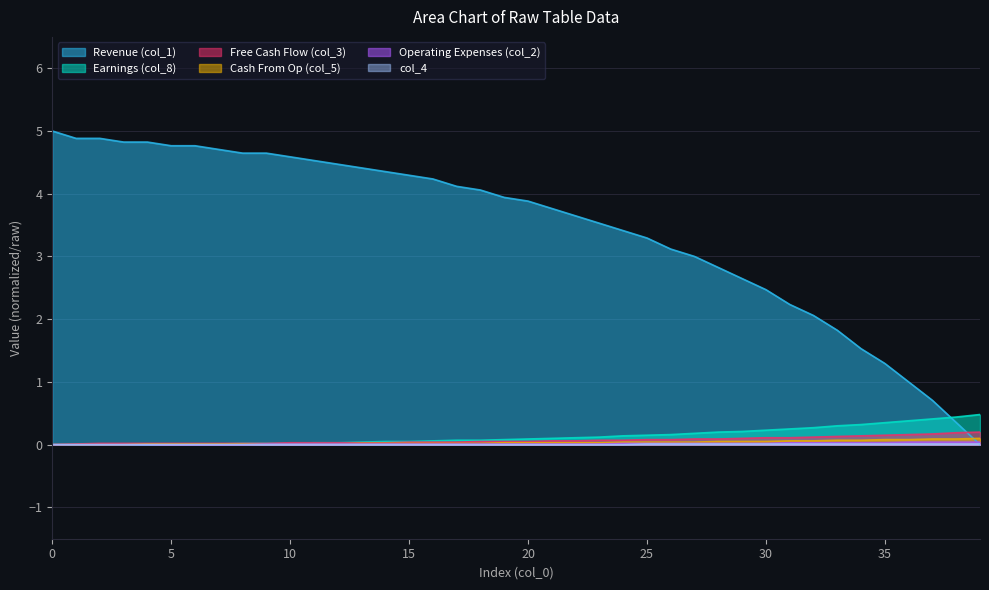

Which series has the largest total across all categories?

Revenue (col_1)